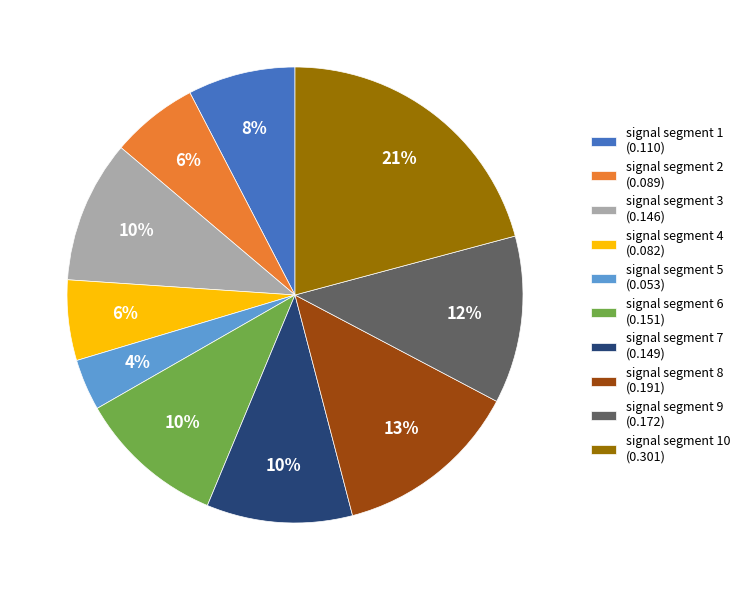

Does any single category account for the majority?

No